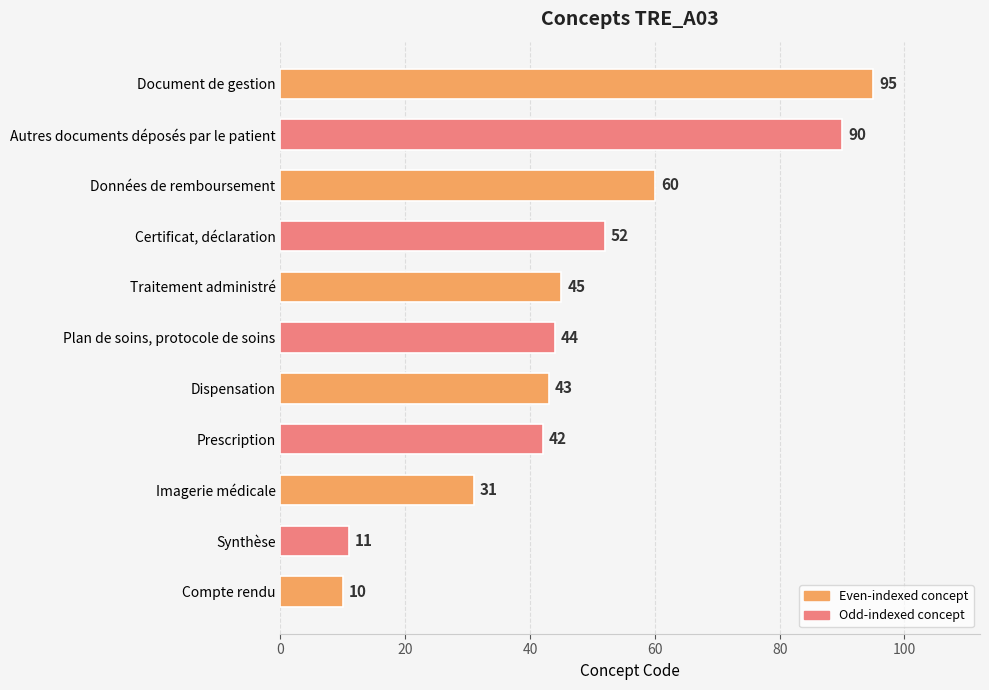

Rank the categories by value from highest to lowest.

Document de gestion, Autres documents déposés par le patient, Données de remboursement, Certificat, déclaration, Traitement administré, Plan de soins, protocole de soins, Dispensation, Prescription, Imagerie médicale, Synthèse, Compte rendu